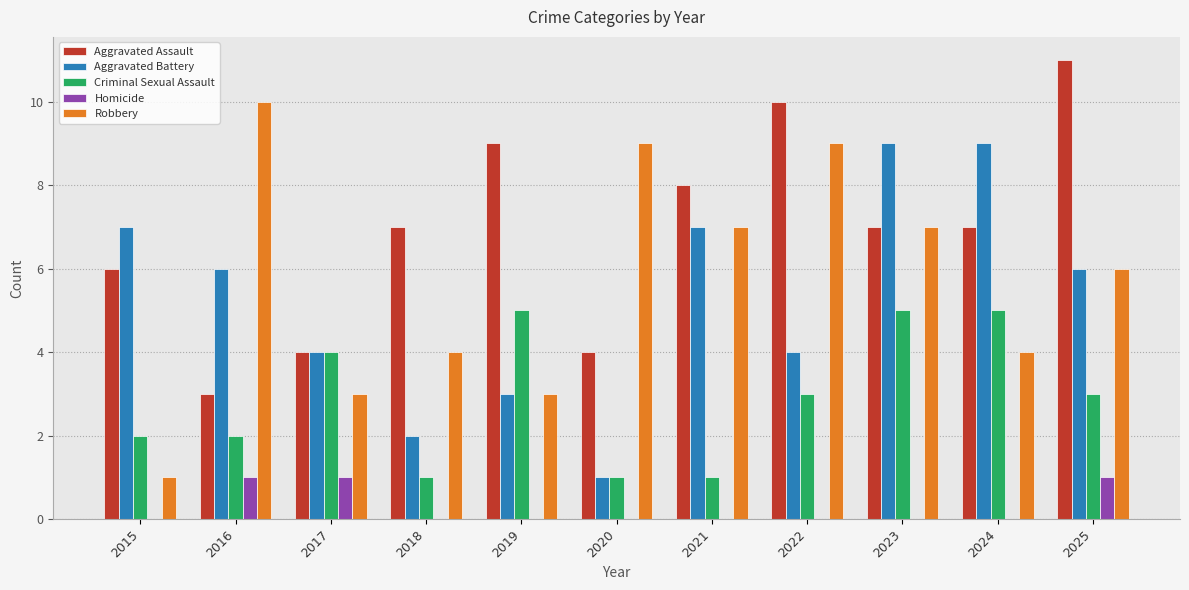

Is it true that Homicide equals 1 at 2024?

False